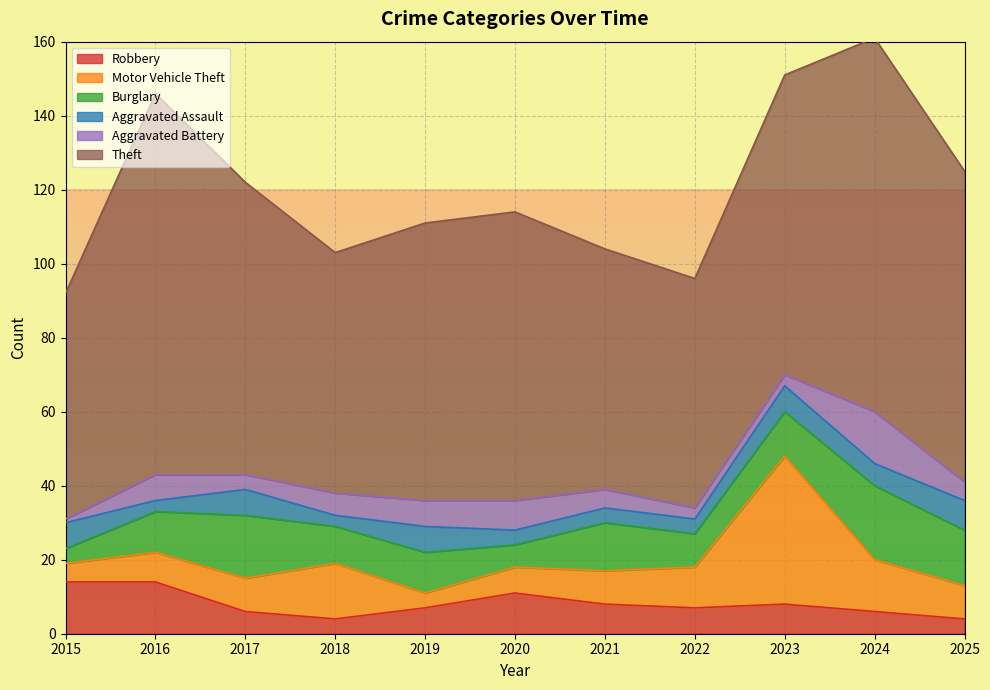

At which category is the sum across all series the highest?

2024